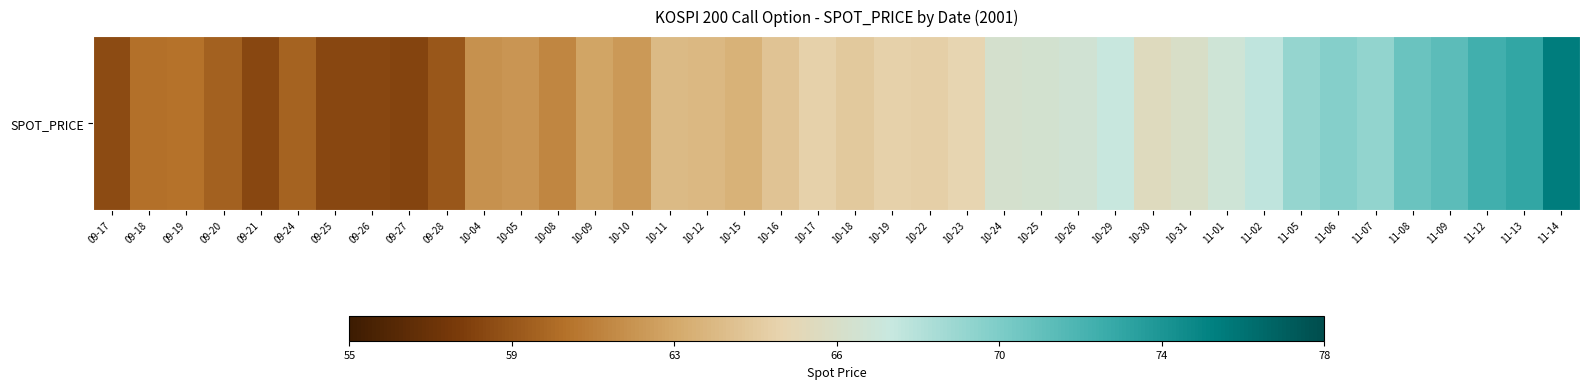

Rank the categories by value from lowest to highest.

09-27, 09-25, 09-26, 09-21, 09-17, 09-28, 09-20, 09-24, 09-18, 09-19, 10-08, 10-04, 10-05, 10-10, 10-09, 10-15, 10-12, 10-11, 10-16, 10-18, 10-22, 10-19, 10-17, 10-23, 10-30, 10-31, 10-24, 10-25, 10-26, 11-01, 10-29, 11-02, 11-05, 11-07, 11-06, 11-08, 11-09, 11-12, 11-13, 11-14